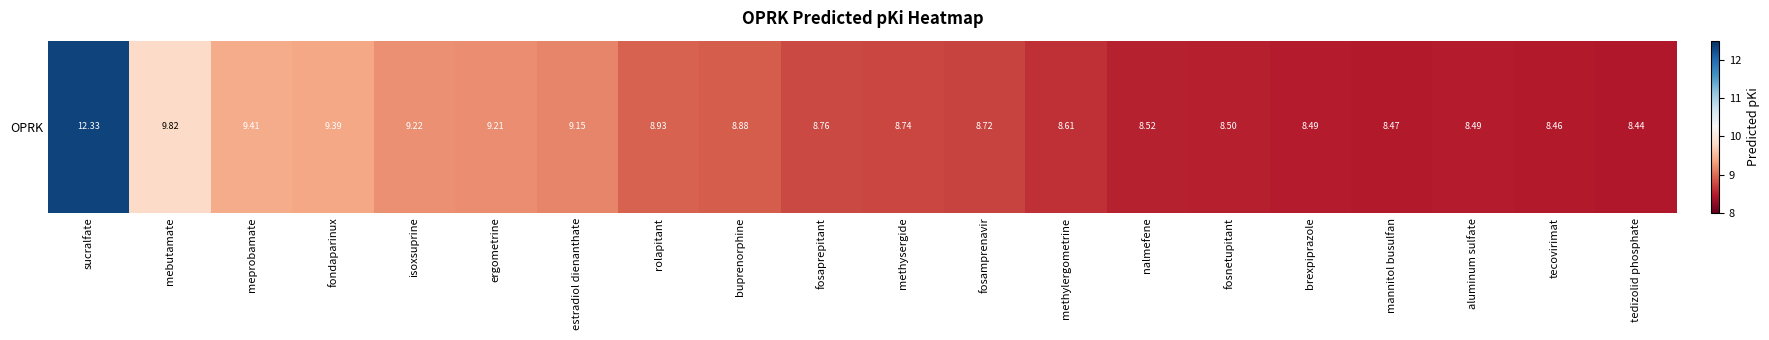

Reading left to right, list all the values displayed in this chart.

sucralfate=12.3	mebutamate=9.8	meprobamate=9.4	fondaparinux=9.4	isoxsuprine=9.2	ergometrine=9.2	estradiol dienanthate=9.1	rolapitant=8.9	buprenorphine=8.9	fosaprepitant=8.8	methysergide=8.7	fosamprenavir=8.7	methylergometrine=8.6	nalmefene=8.5	fosnetupitant=8.5	brexpiprazole=8.5	mannitol busulfan=8.5	aluminum sulfate=8.5	tecovirimat=8.5	tedizolid phosphate=8.4